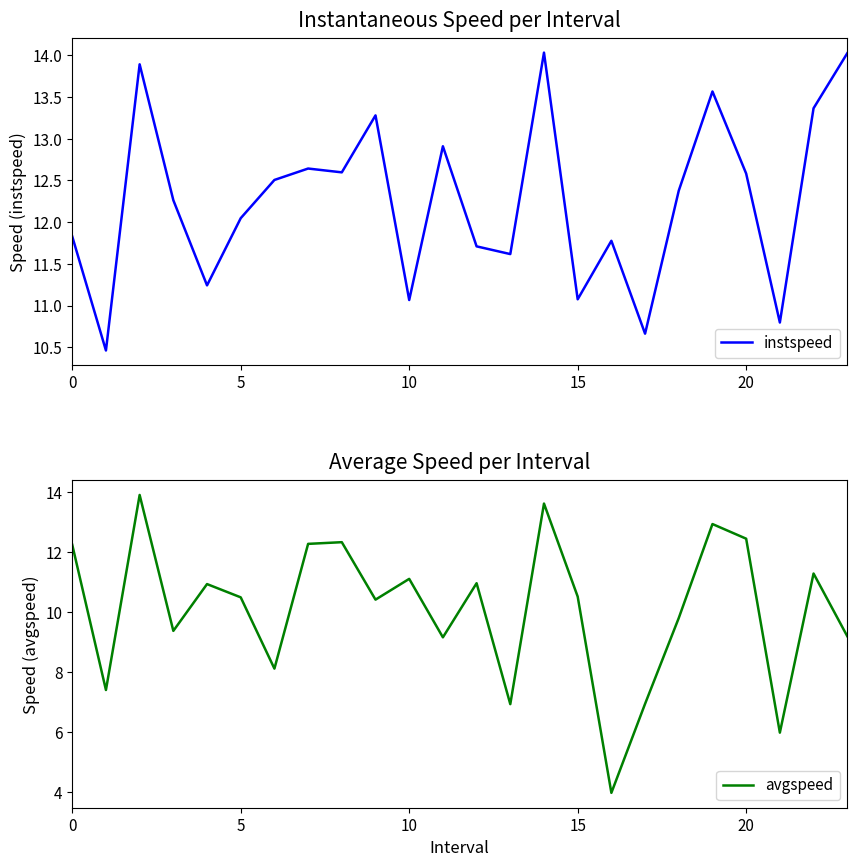

At how many categories does at least one series exceed 8?

24